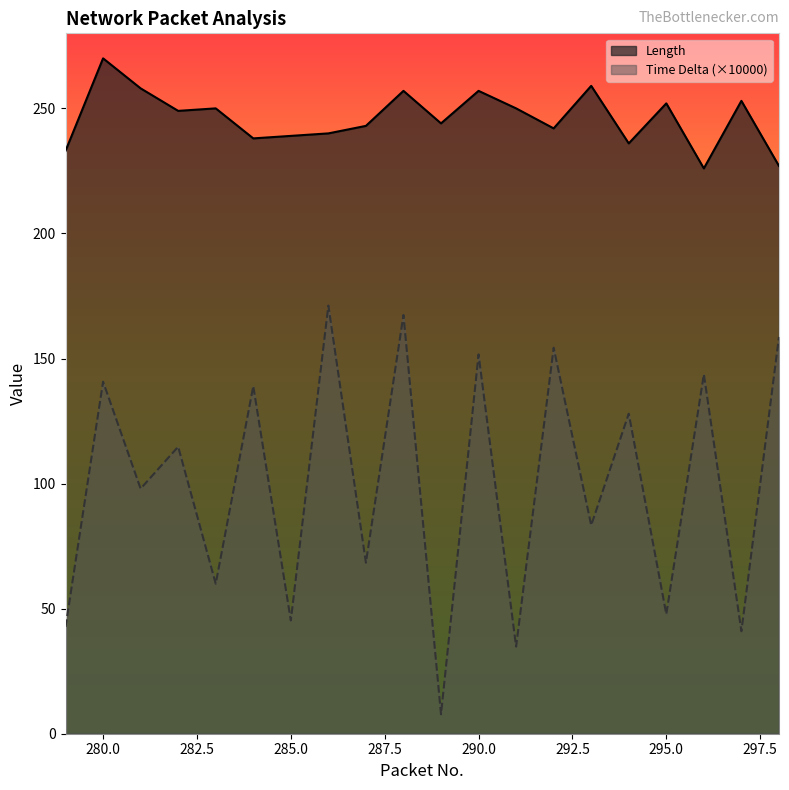

True or false: Time Delta and Length intersect in this chart.

False